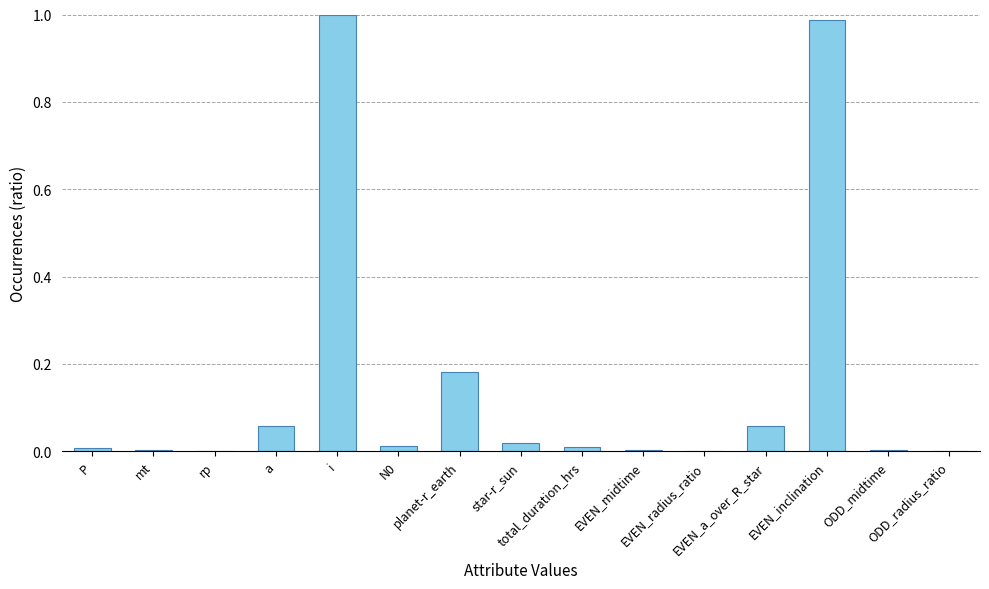

What is the label of the 1st bar from the left?

P